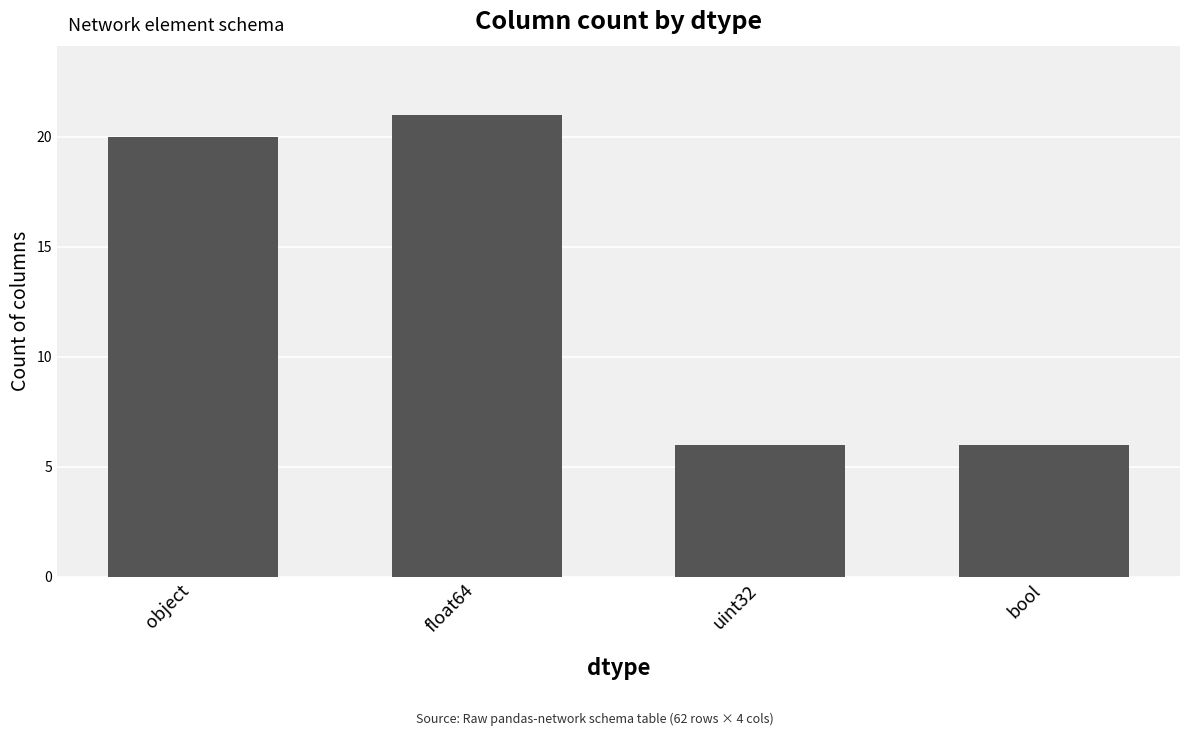

Which category has the highest value across all series?

float64